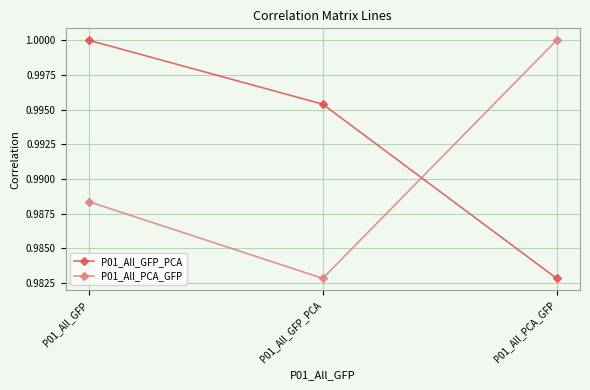

What is the sum of all P01_All_GFP_PCA values?

3.0